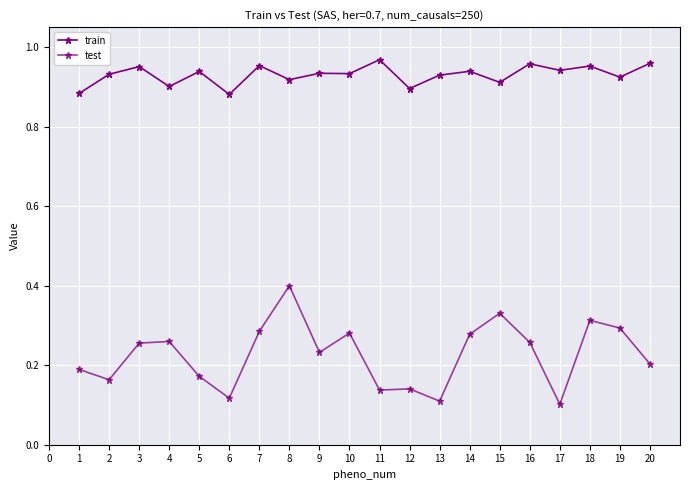

What is the difference between the maximum and minimum values in the train series?

0.1